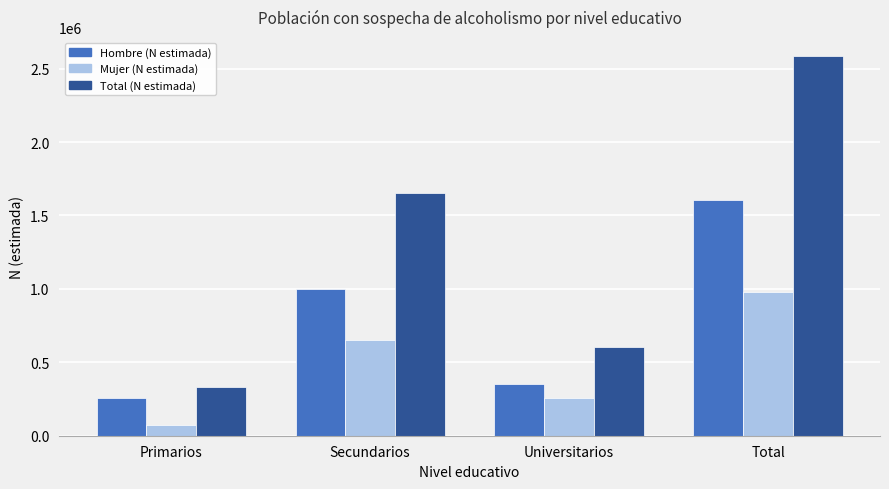

What position from the right is Universitarios?

2